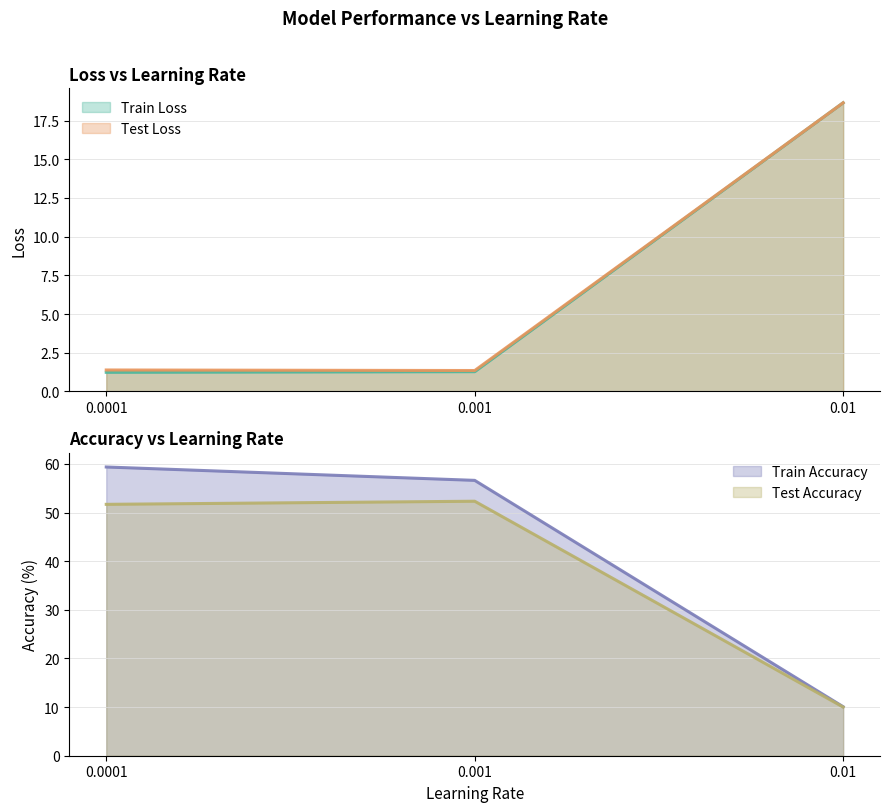

Reading right to left, transcribe all the data shown in this chart.

Train Loss: 0.01=18.7	0.001=1.3	0.0001=1.2
Test Loss: 0.01=18.7	0.001=1.4	0.0001=1.4
Train Accuracy: 0.01=10.1	0.001=56.6	0.0001=59.4
Test Accuracy: 0.01=10.0	0.001=52.3	0.0001=51.7